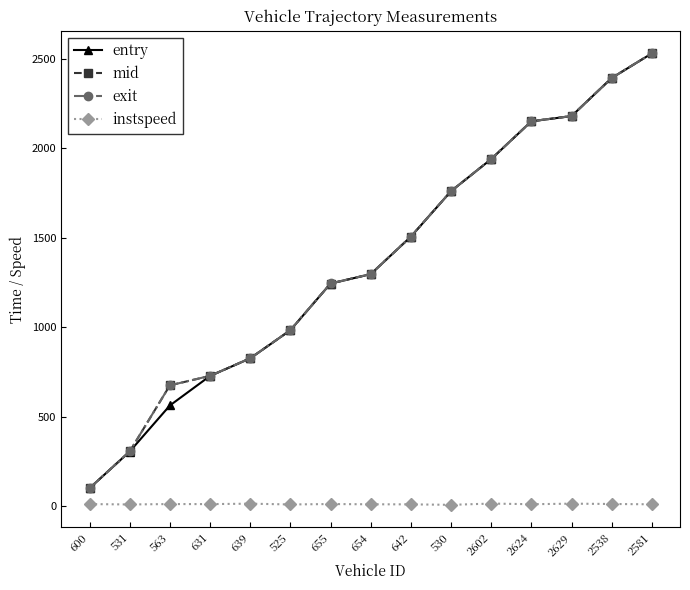

Is the value of entry at 2602 greater than the value of mid at 600?

Yes